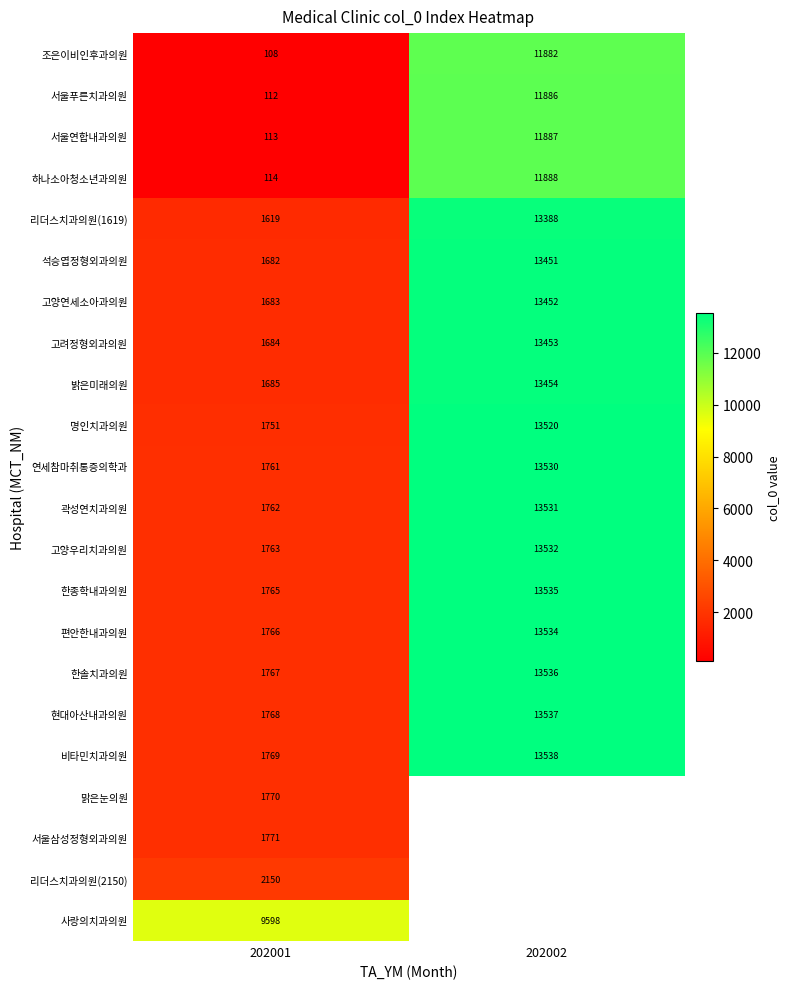

How many data points does each series have?

2